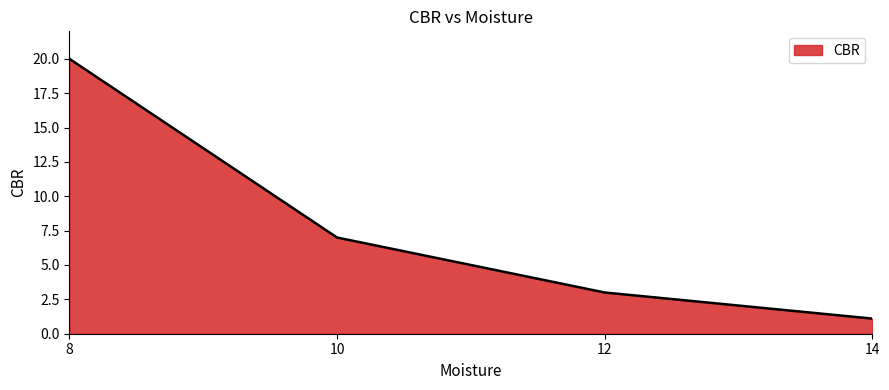

The value at 10 is 9.2. True or false?

False